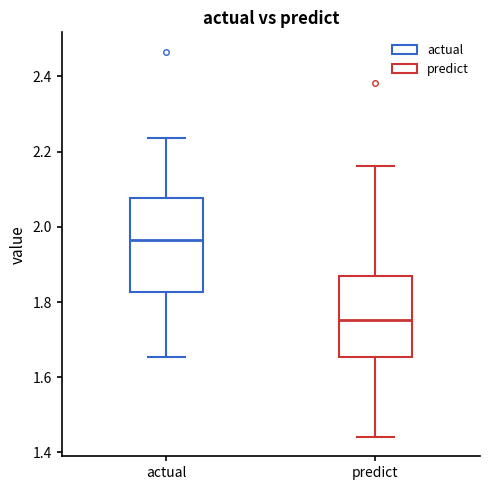

Reading left to right, transcribe this box plot: for each box, give where its median line is, the range the box spans, and where its two whiskers end, as read against the y-axis. The values are not printed on the chart, so give them approximately, as read against the axis.

actual: median 1.96, box 1.82 to 2.08, whiskers 1.66 to 2.24
predict: median 1.76, box 1.66 to 1.86, whiskers 1.44 to 2.16